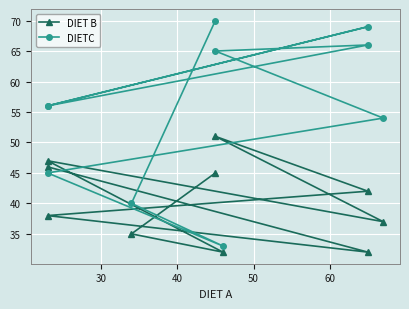

How many values in the DIETC series are below 56?

4